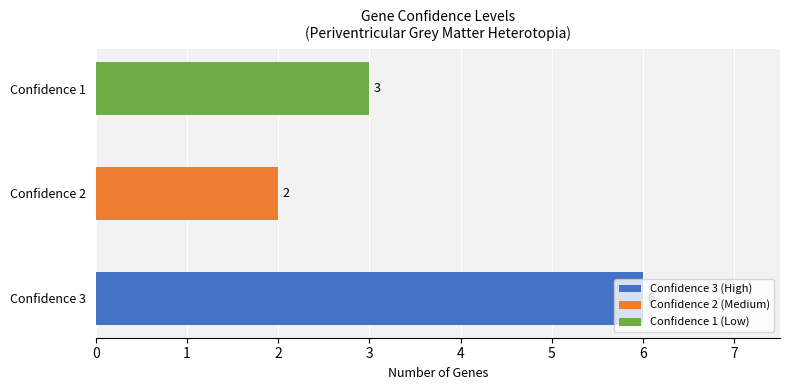

What is the difference between the maximum and second lowest values?

3